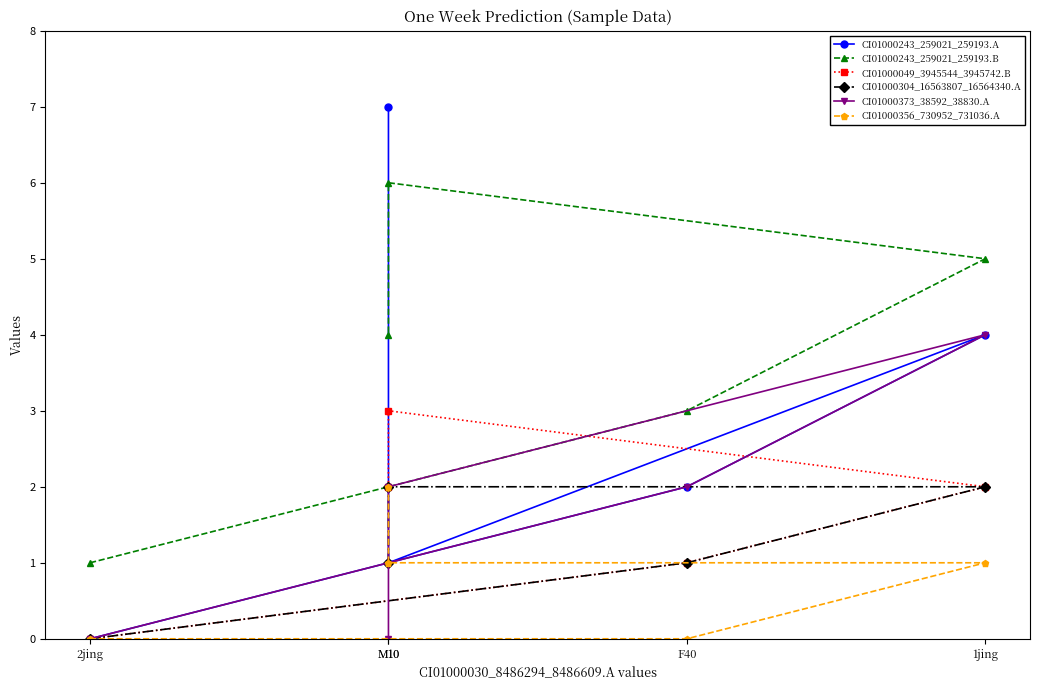

List the labels in order of CI01000373_38592_38830.A value, largest first.

1jing, F40, M10, 2jing, M10